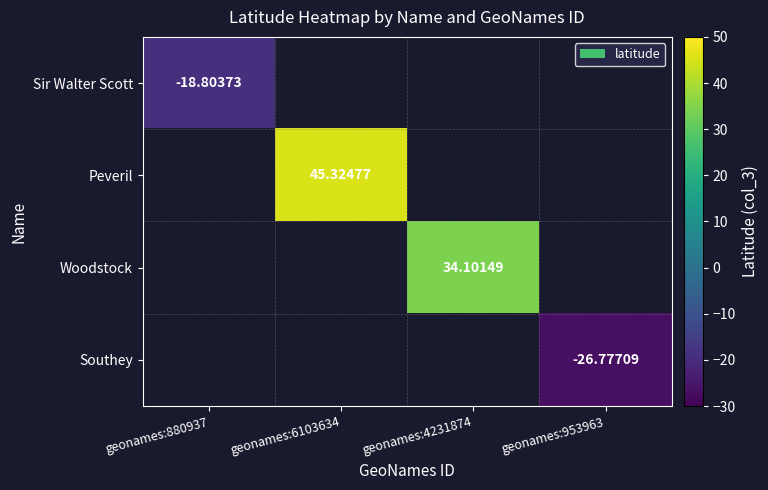

What is the smallest value displayed?

-26.8